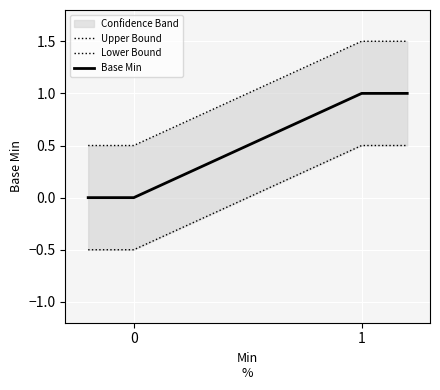

What is the value of the Upper Bound point at the 4th from the left?

1.5